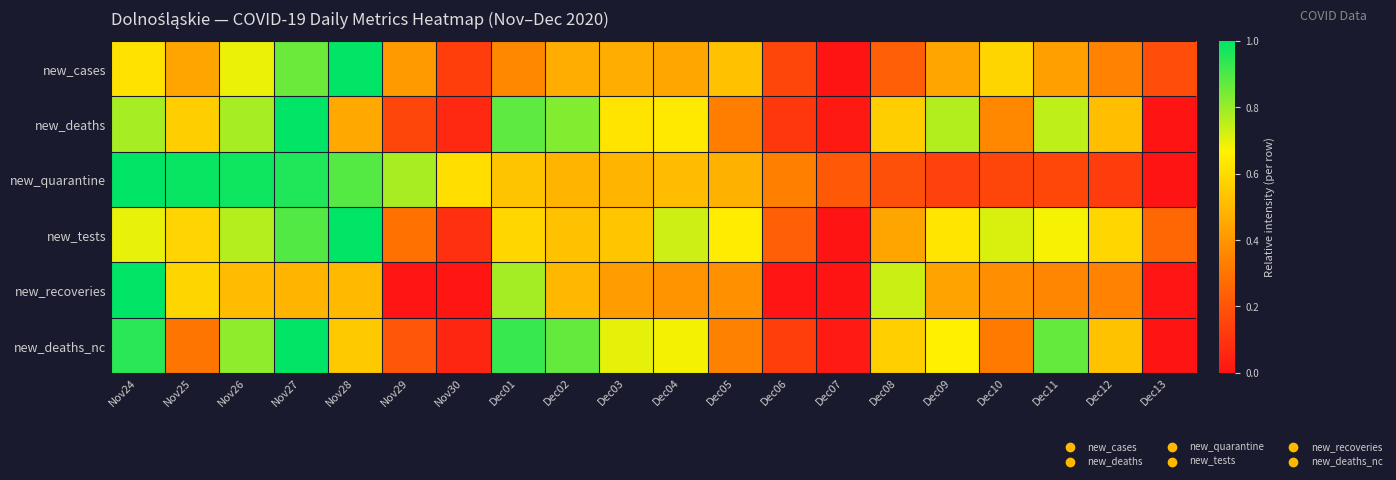

What is the spread (max minus min) of values at Nov26?

0.5